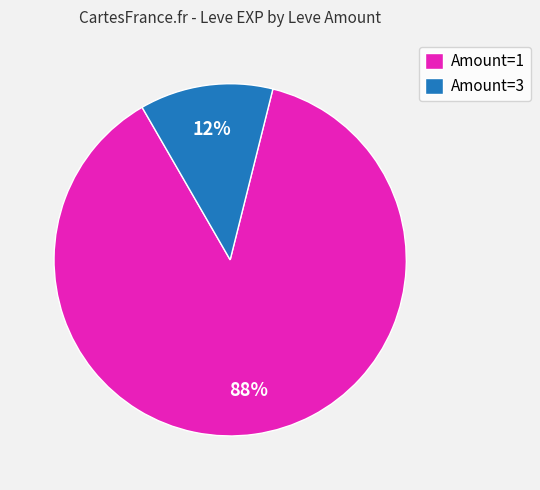

True or false: Amount=1 accounts for 98% of the total.

False